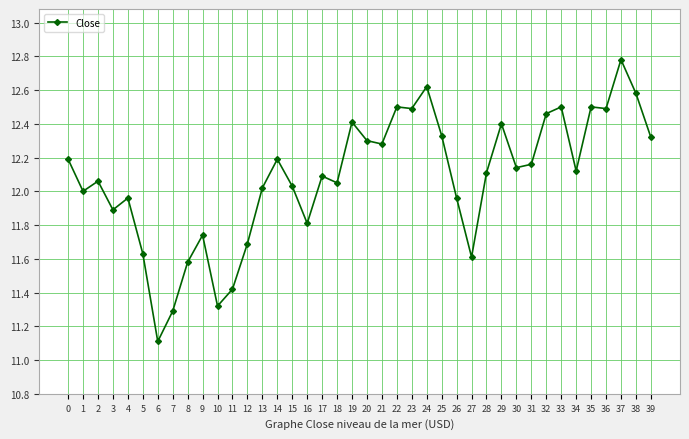

Where is the first local maximum?

2